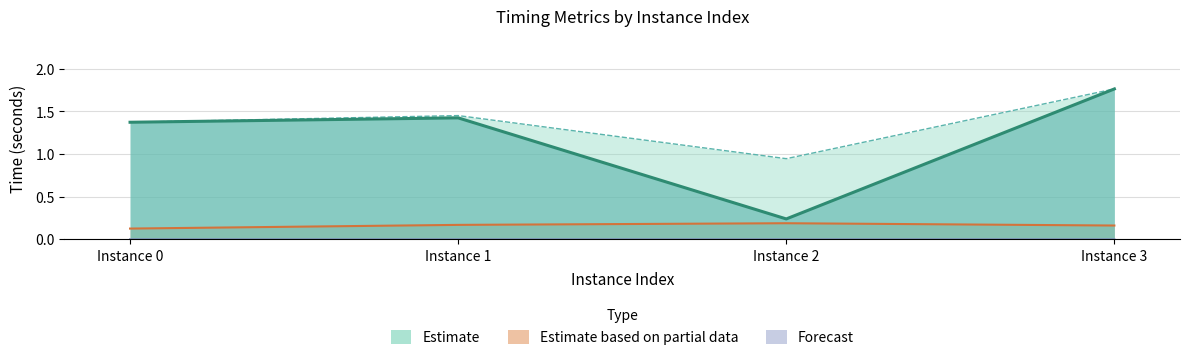

What is the maximum value for terminationTime?

1.8